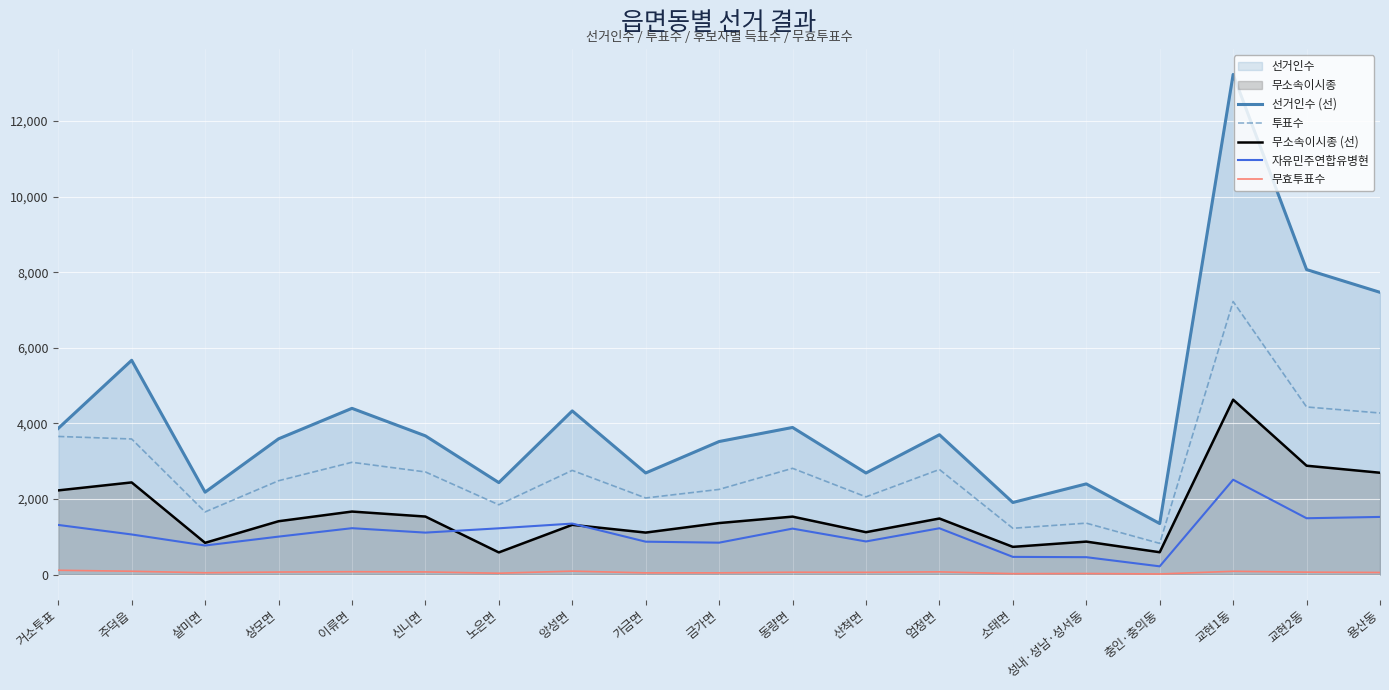

What position from the right is 교현2동?

2